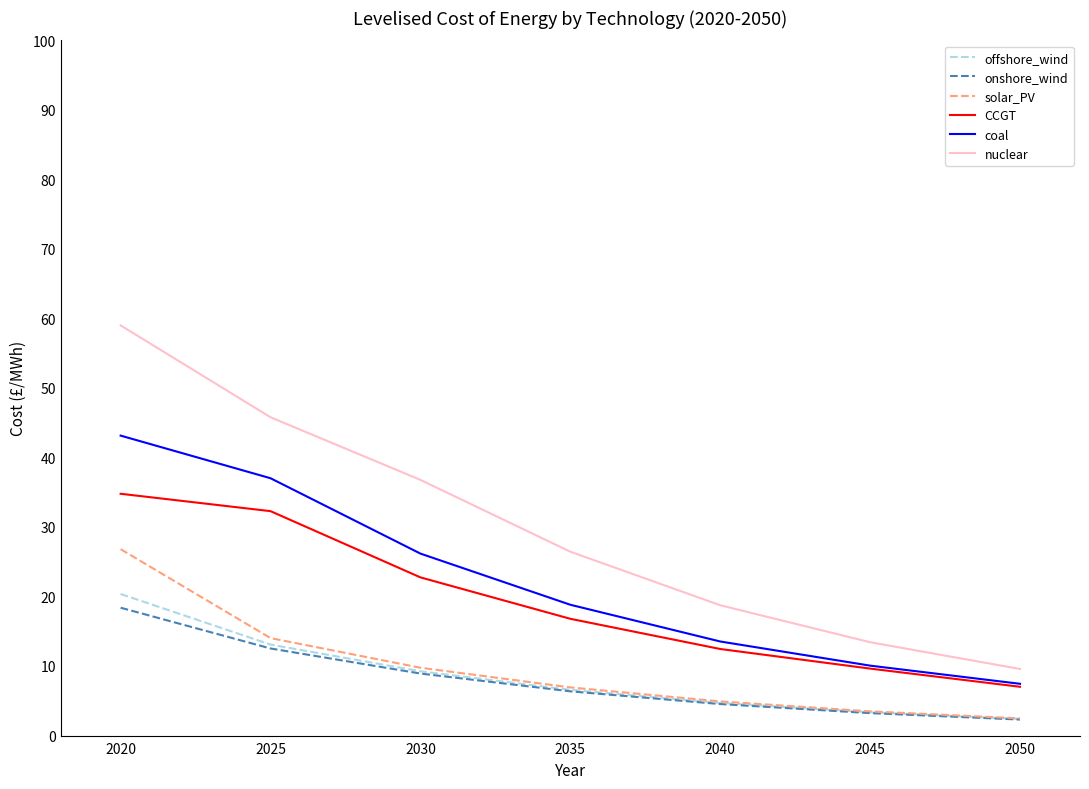

Reading left to right, what are all the values shown in this chart?

offshore_wind: 20.4	13.1	9.2	6.6	4.7	3.3	2.4
onshore_wind: 18.4	12.5	8.9	6.4	4.5	3.2	2.3
solar_PV: 26.8	14.0	9.7	6.9	4.9	3.5	2.5
CCGT: 34.8	32.3	22.7	16.8	12.4	9.6	7.0
coal: 43.1	37.0	26.2	18.8	13.5	10.1	7.4
nuclear: 59.0	45.8	36.8	26.4	18.7	13.4	9.6